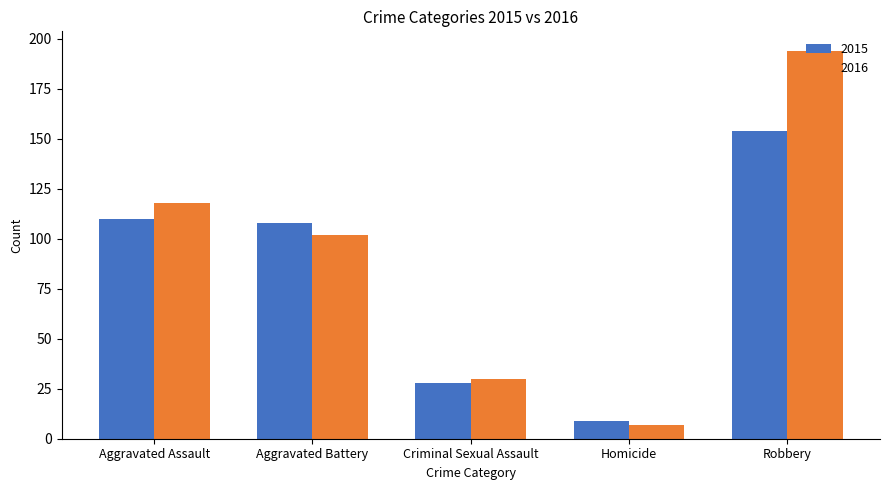

True or false: 2016 has a value of 46 at Criminal Sexual Assault.

False